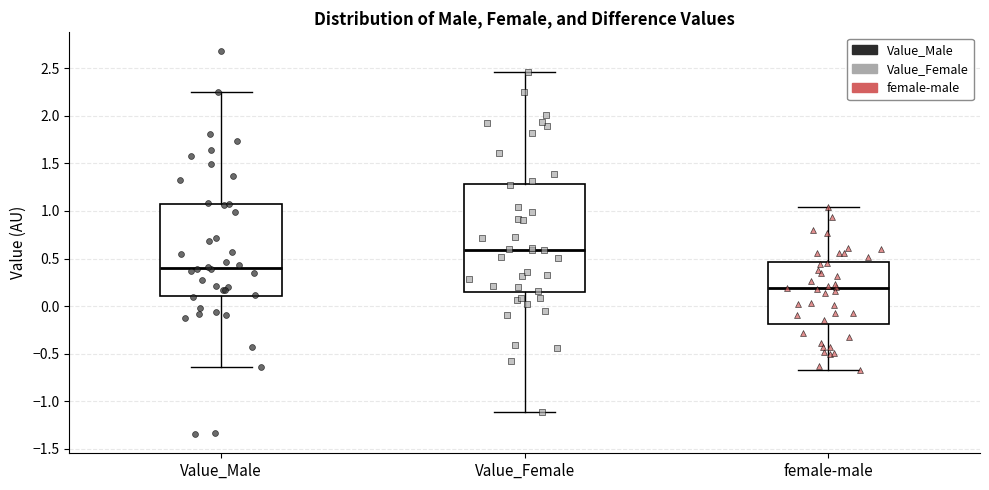

Where is the lower edge of the box for Value_Male on the y-axis? The values are not printed on the chart, so give them approximately, as read against the axis.

0.10